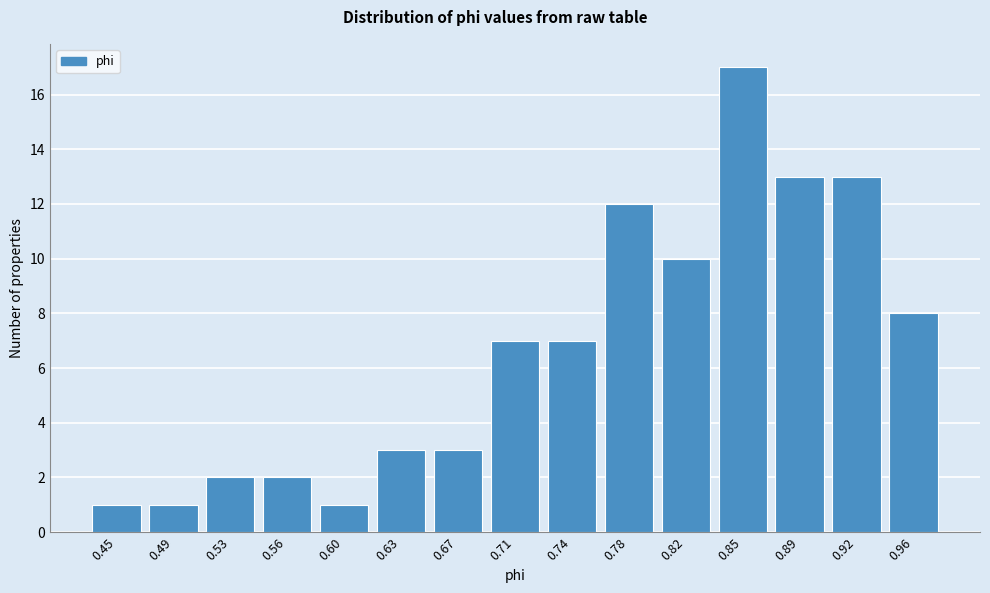

Reading right to left, transcribe all the data shown in this chart.

0.96=8	0.92=13	0.89=13	0.85=17	0.82=10	0.78=12	0.74=7	0.71=7	0.67=3	0.63=3	0.60=1	0.56=2	0.53=2	0.49=1	0.45=1